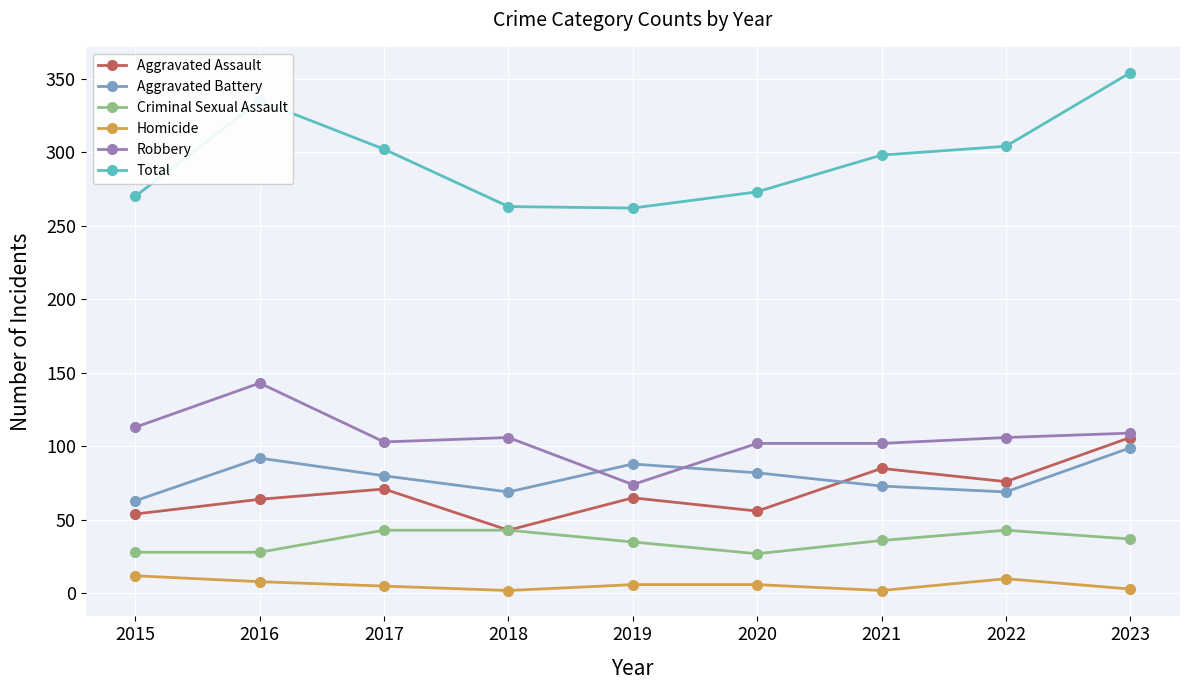

At how many categories does at least one series exceed 110?

9